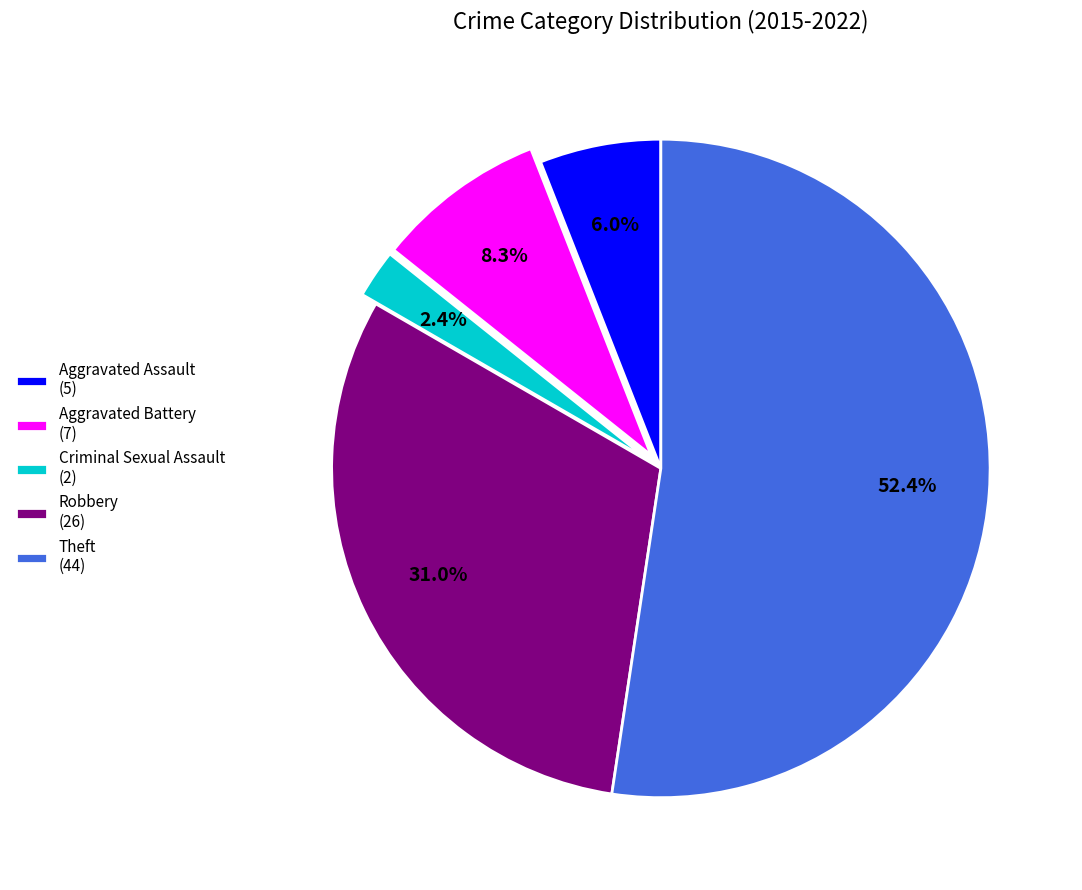

How many slices are in this pie chart?

5